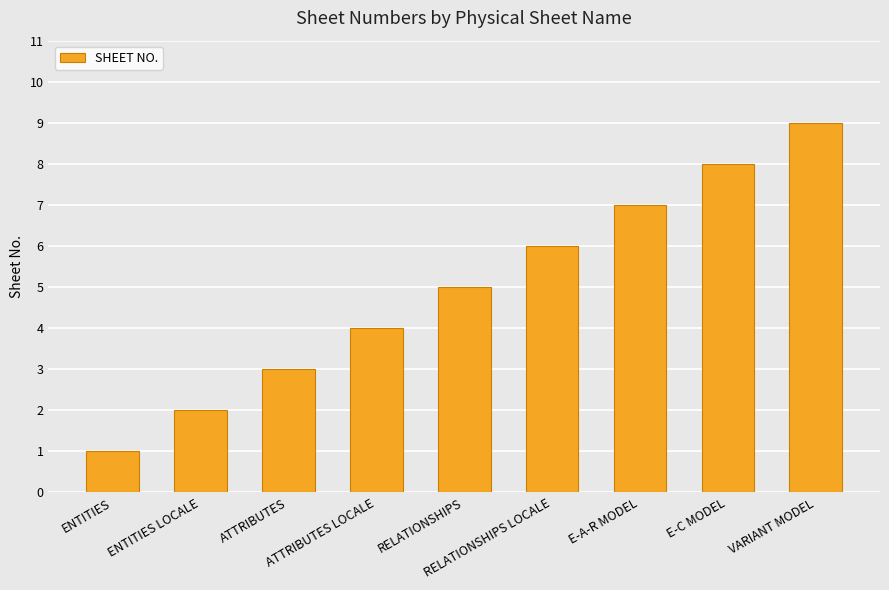

What is the approximate value at ATTRIBUTES?

3